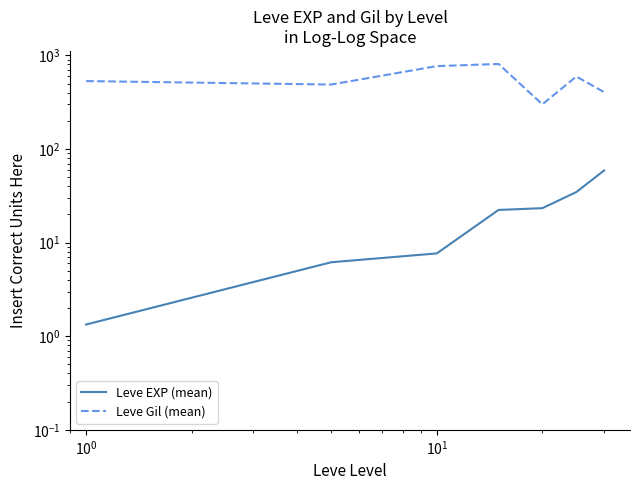

What is the value of the Leve EXP (mean) point at the 1st from the left?

1.3